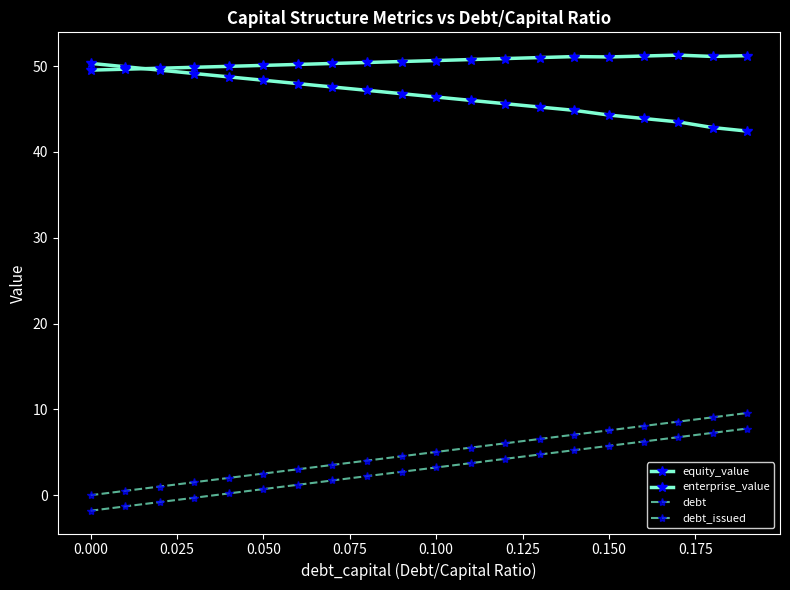

How many lines are shown in the chart?

4